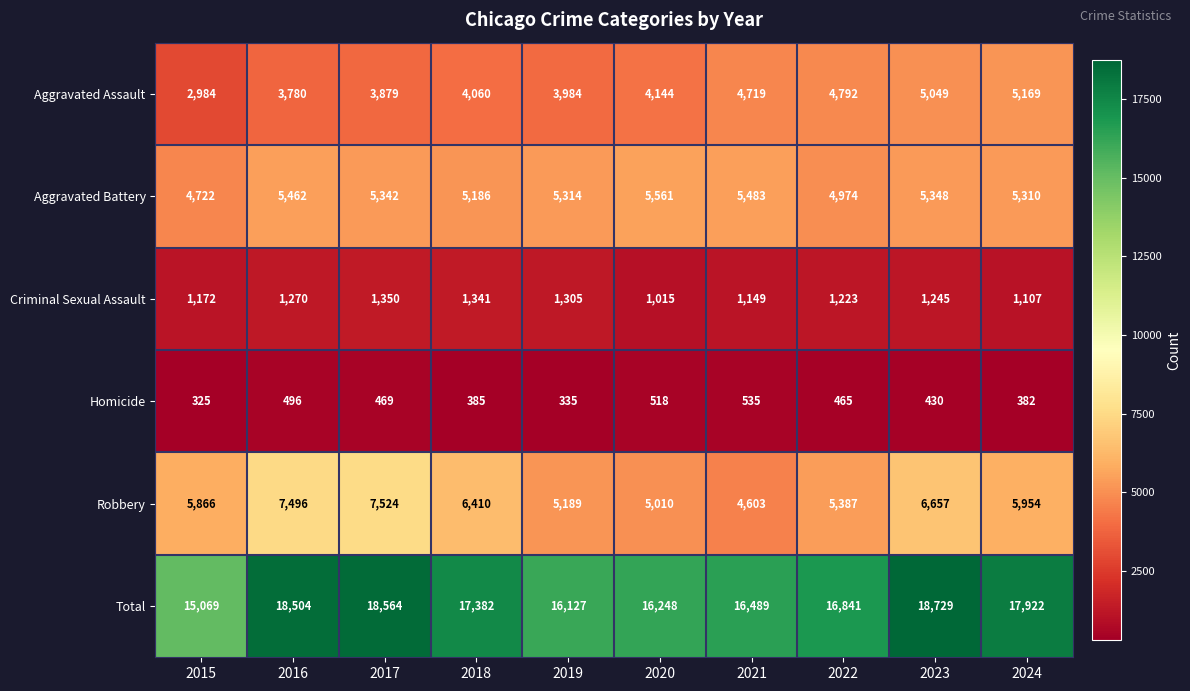

At how many categories does at least one series exceed 16767?

6